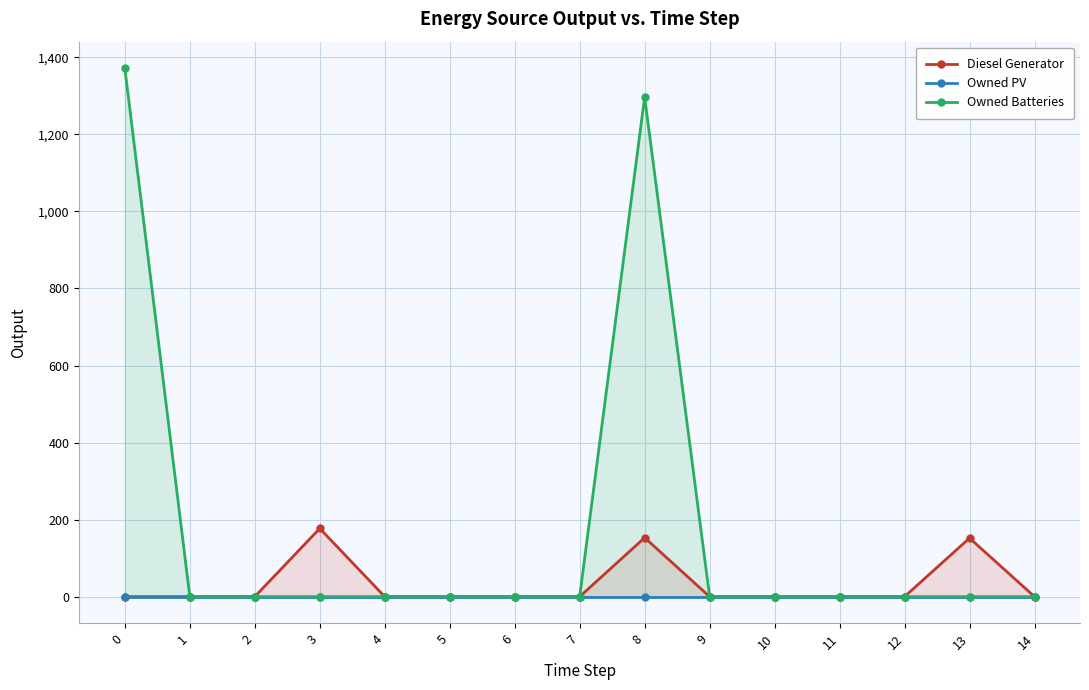

List the series in order of their peak value, highest first.

Owned Batteries, Diesel Generator, Owned PV